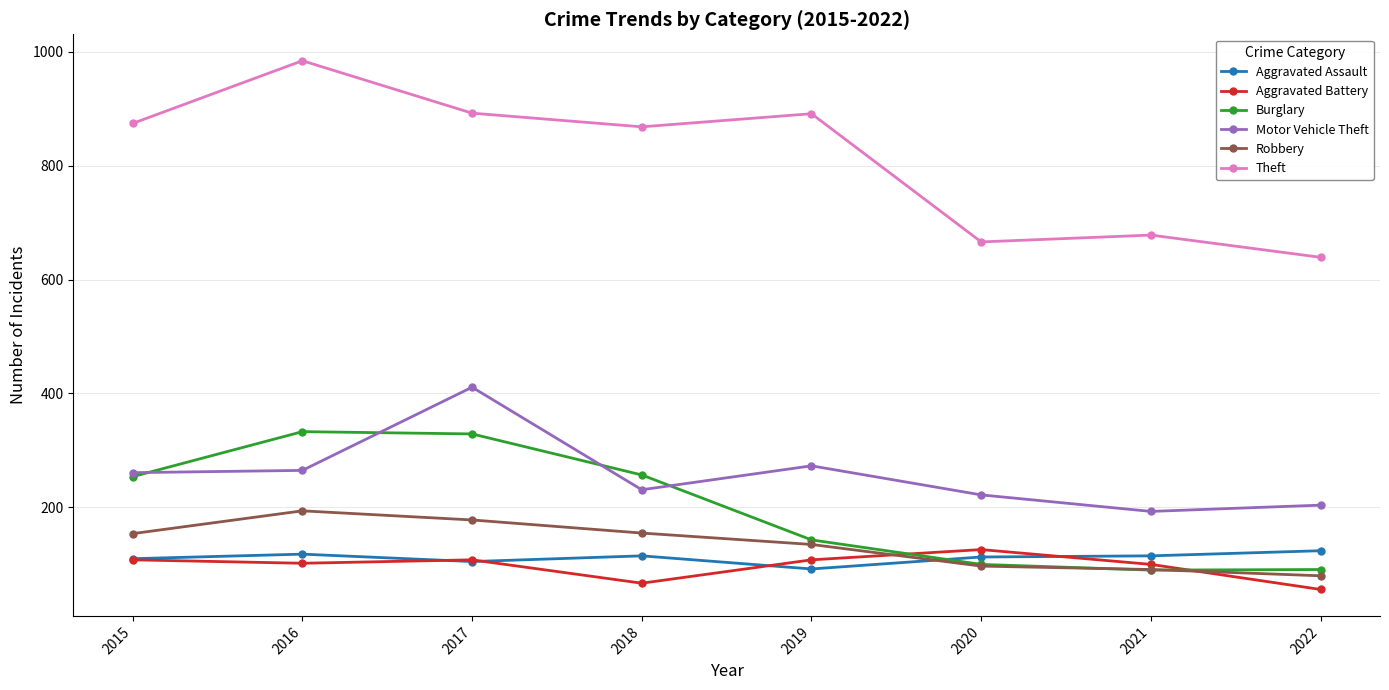

At how many categories does at least one series exceed 750?

5